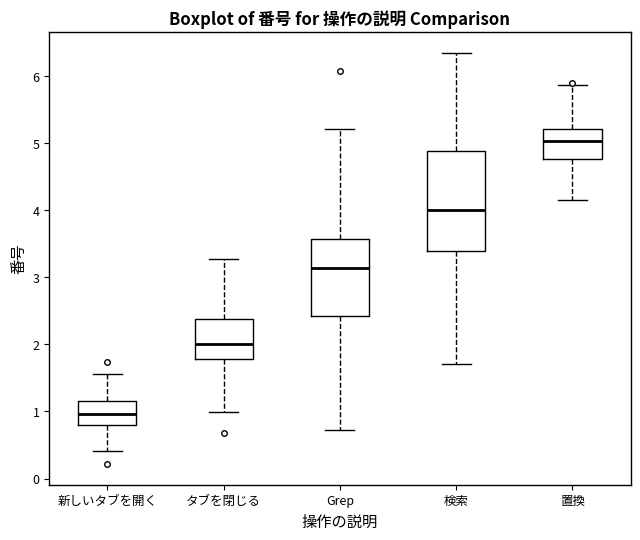

Reading left to right, read every box against the y-axis: the position of its median line, the range the box covers, and the ends of its whiskers. The values are not printed on the chart, so give them approximately, as read against the axis.

新しいタブを開く: median 1.0, box 0.8 to 1.2, whiskers 0.4 to 1.6
タブを閉じる: median 2.0, box 1.8 to 2.4, whiskers 1.0 to 3.3
Grep: median 3.1, box 2.4 to 3.6, whiskers 0.7 to 5.2
検索: median 4.0, box 3.4 to 4.9, whiskers 1.7 to 6.3
置換: median 5.0, box 4.8 to 5.2, whiskers 4.2 to 5.9